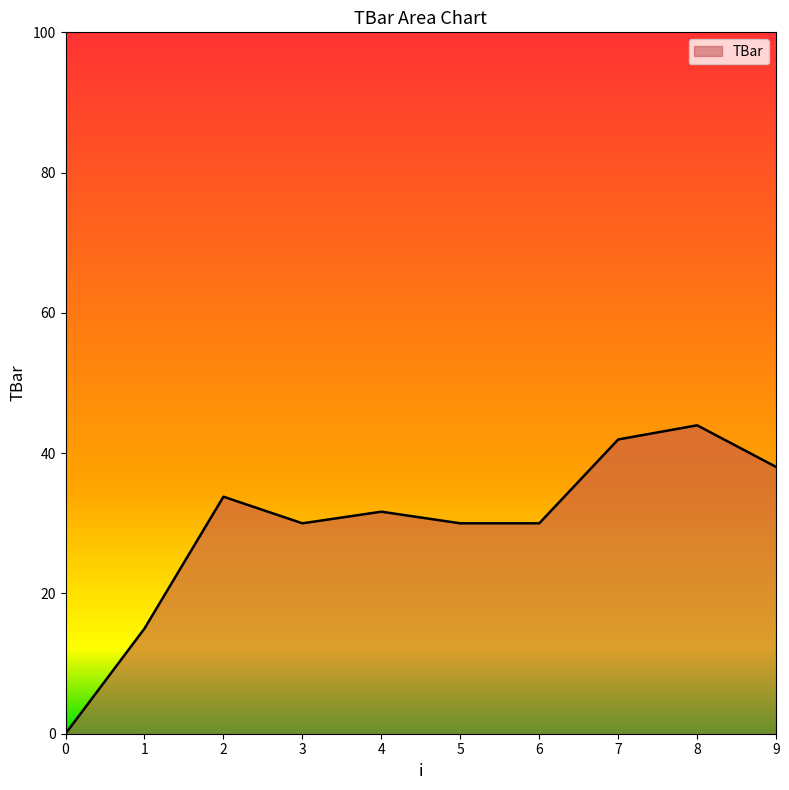

Is it true that the value at 8 is 20.1?

False